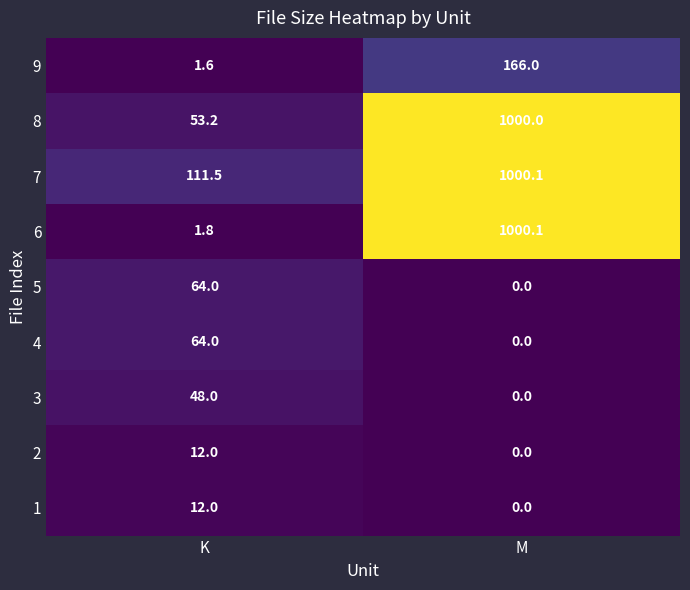

Between K and M, which series saw the biggest shift?

6